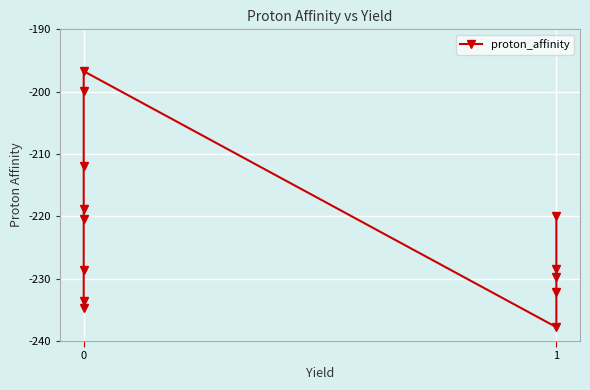

How many lines are shown in the chart?

1